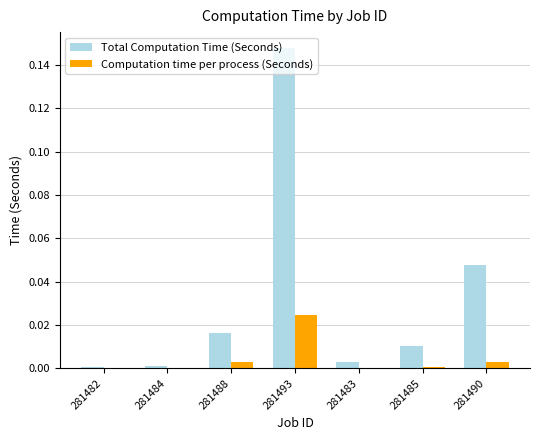

At which category is the sum across all series the highest?

281493